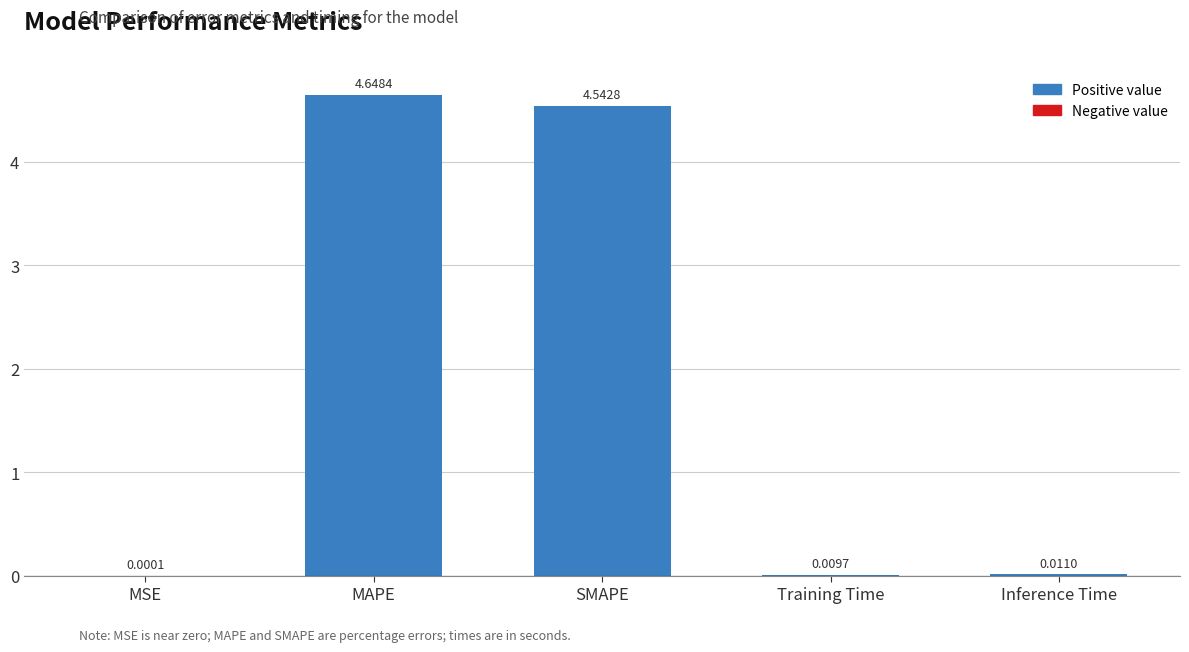

The chart shows a value of 3.0 at MAPE. True or false?

False